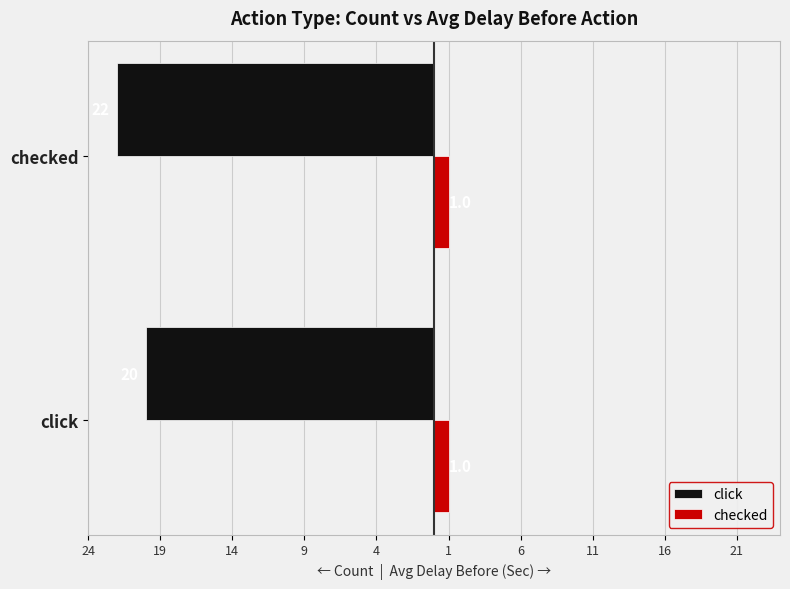

What are all the series names shown in the legend?

click, checked